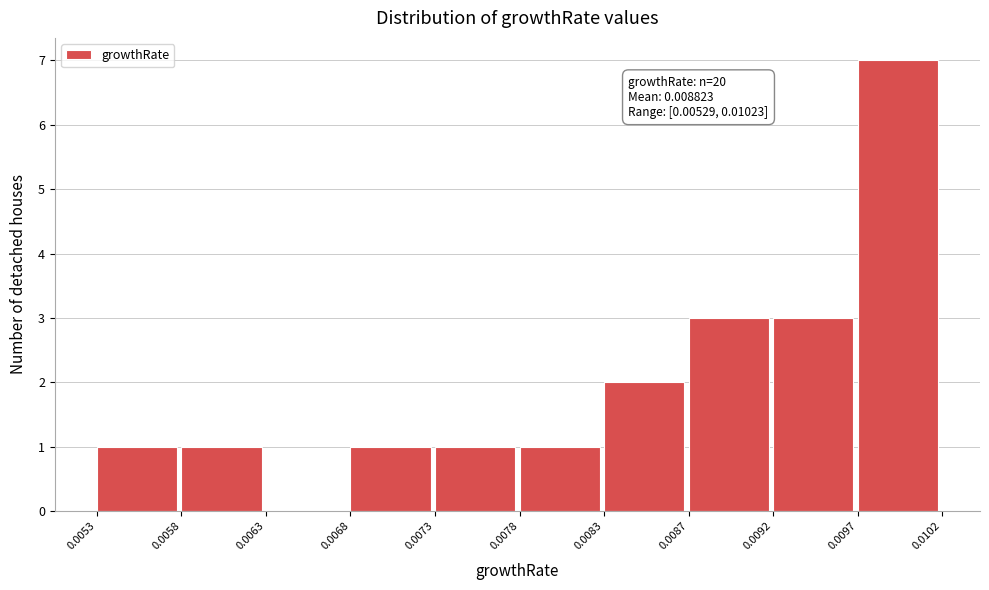

Which range on the x-axis has the tallest bar?

0.0097 to 0.0102